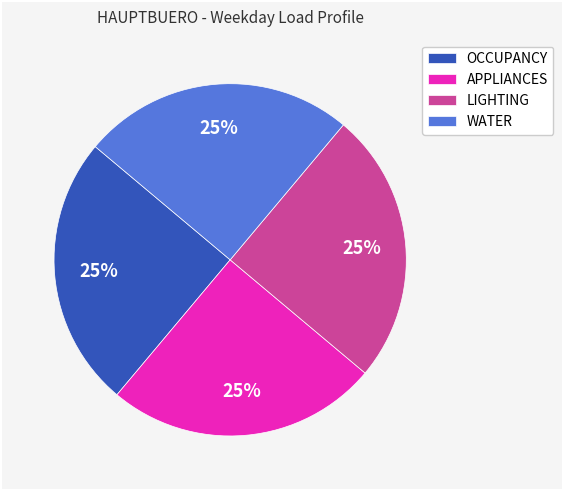

Count the number of slices in the pie.

4